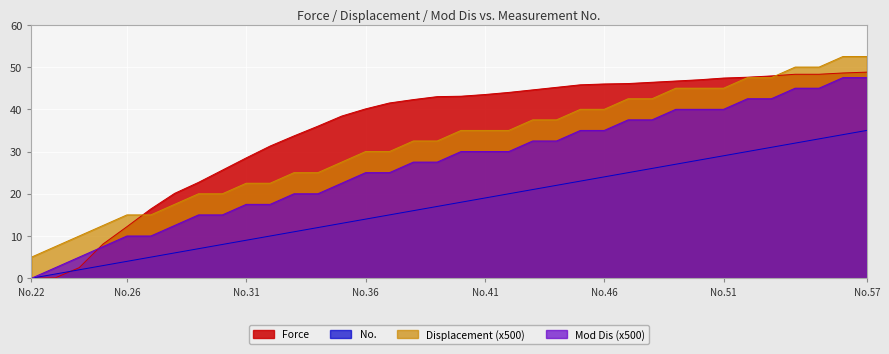

True or false: Mod Dis (x500) has a value of 0.0 at No.22.

True